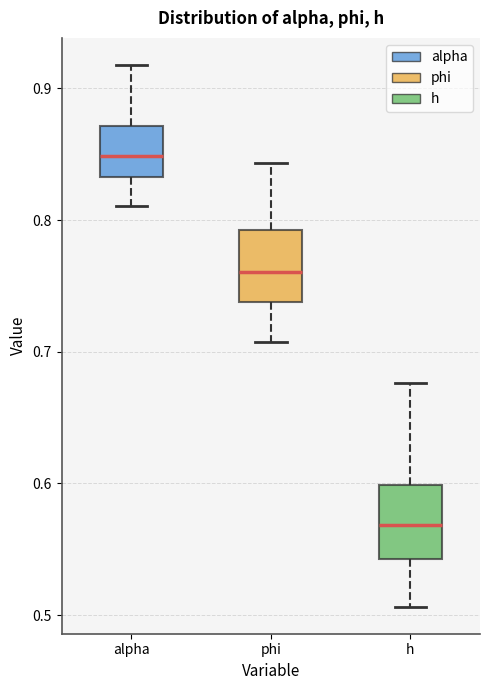

Where does the median line of the box for phi sit on the y-axis? The values are not printed on the chart, so give them approximately, as read against the axis.

0.76